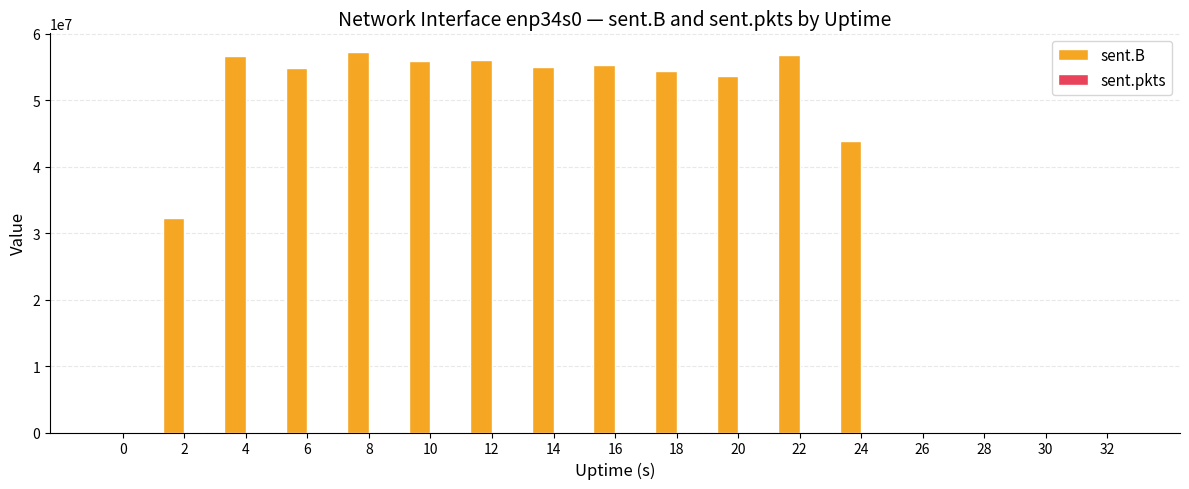

What is the sum of all sent.B values?

631423556